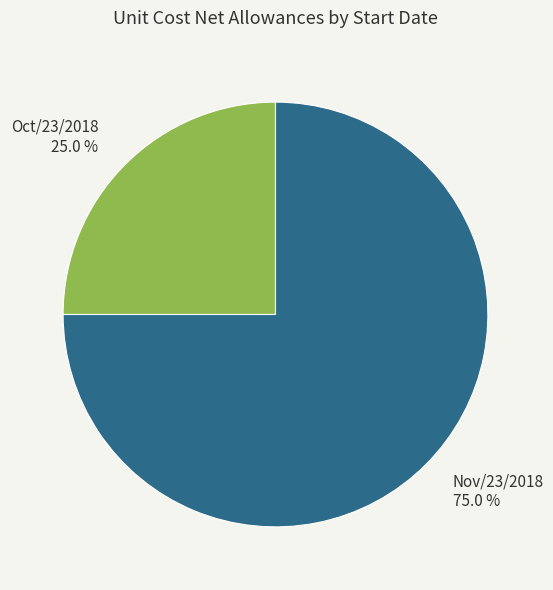

To the nearest percent, what portion does Oct/23/2018 represent?

25%